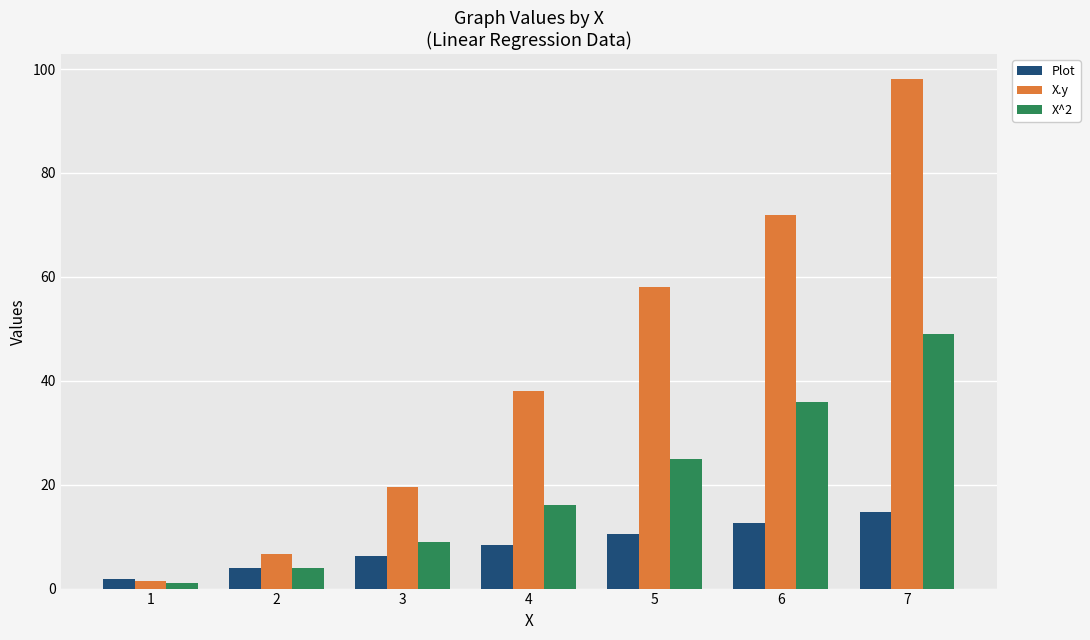

List the labels in order of X.y value, largest first.

7, 6, 5, 4, 3, 2, 1